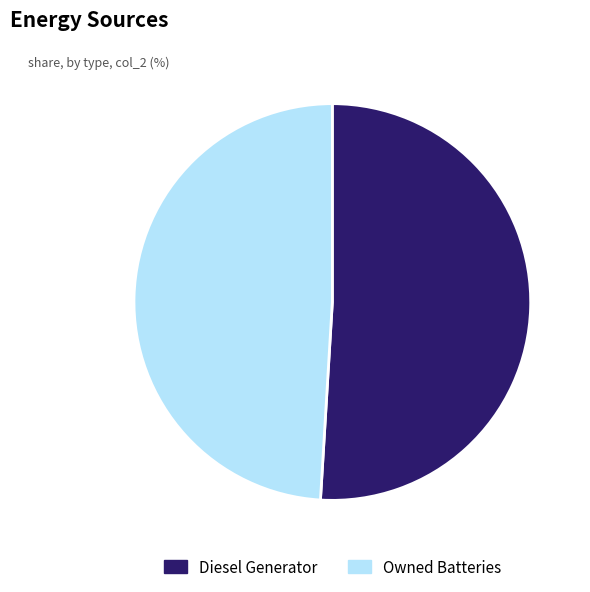

Does Diesel Generator account for over 50% of the chart?

Yes